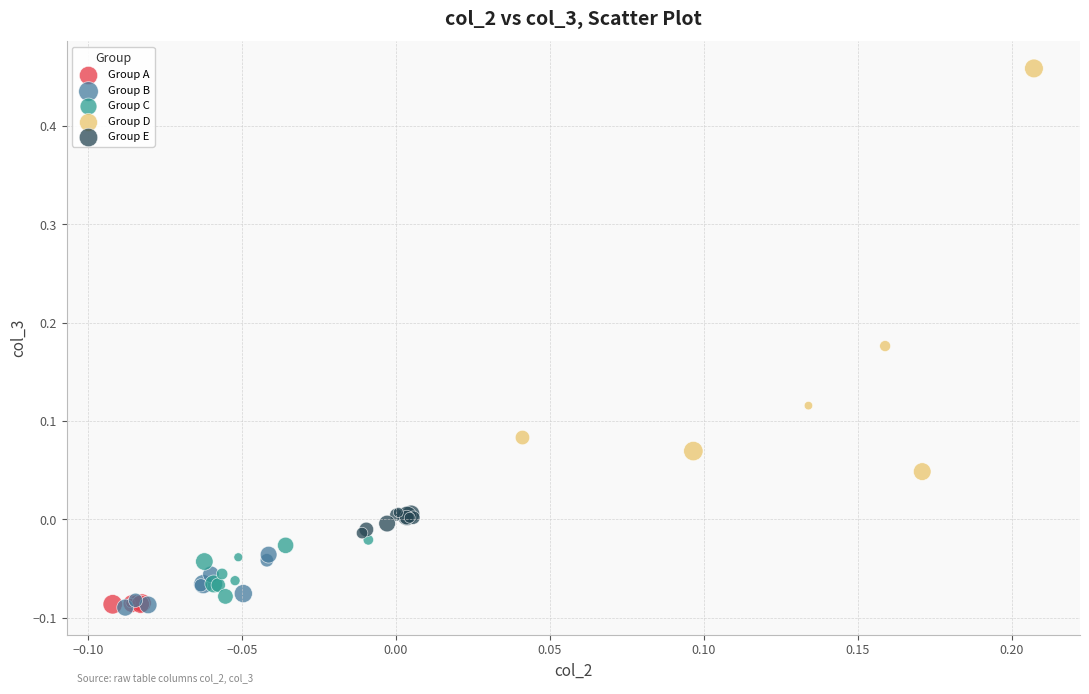

Which series reaches the maximum Y coordinate?

Group D